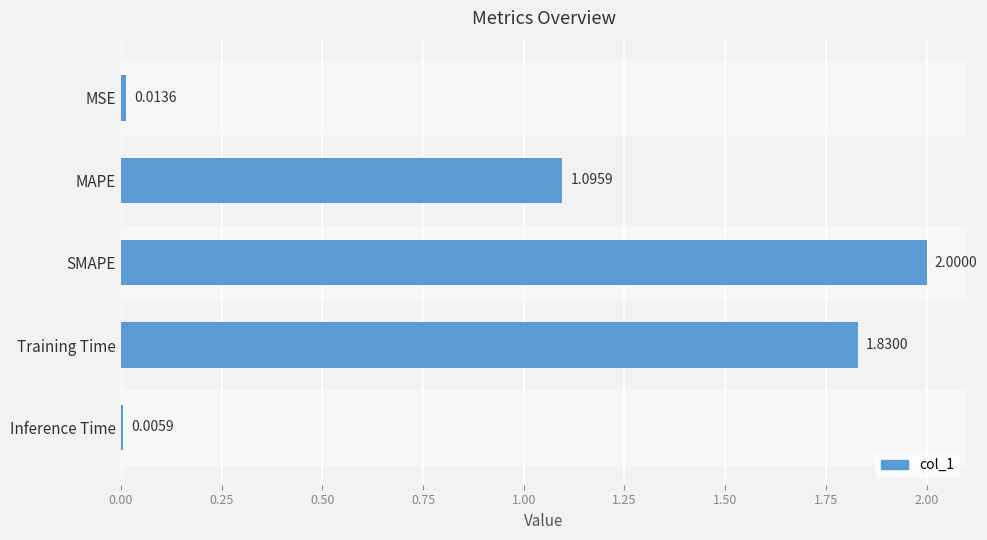

What is the sum of all values?

4.9